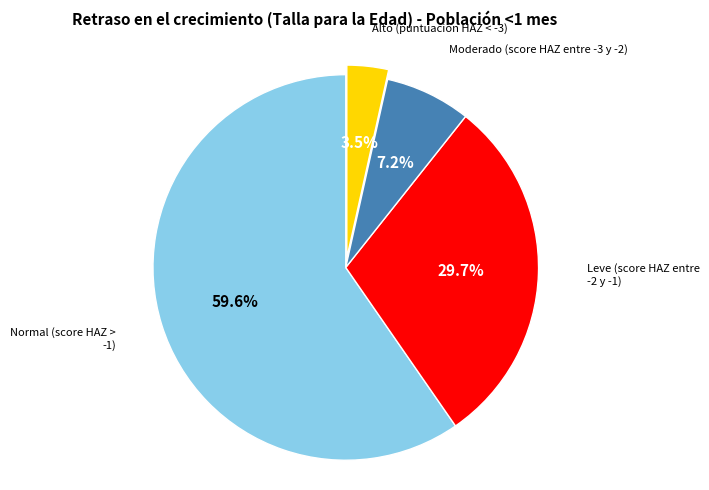

What percentage is the Normal (score HAZ > -1) slice, to the nearest percent?

60%